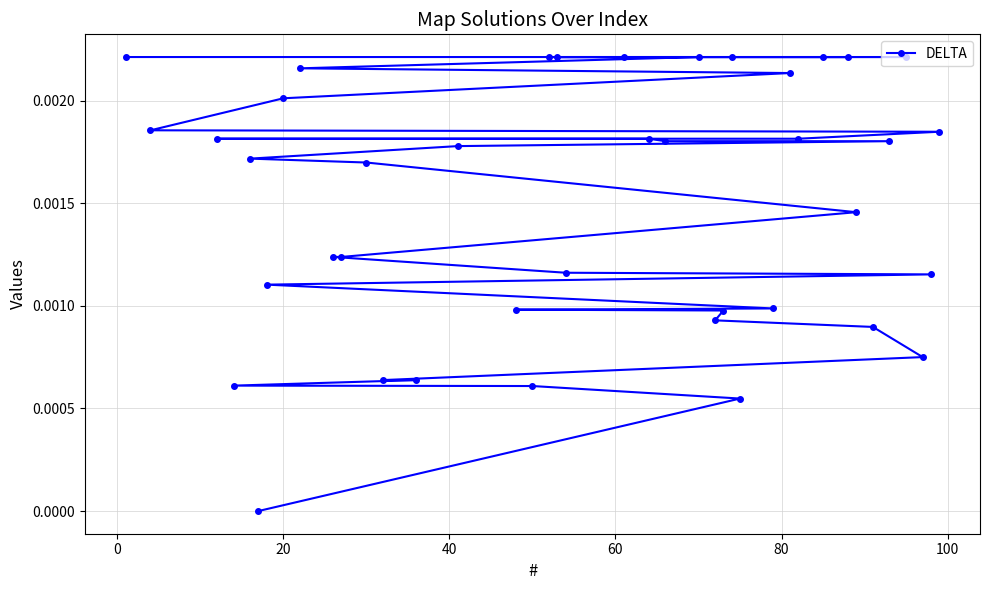

How many lines are shown in the chart?

1